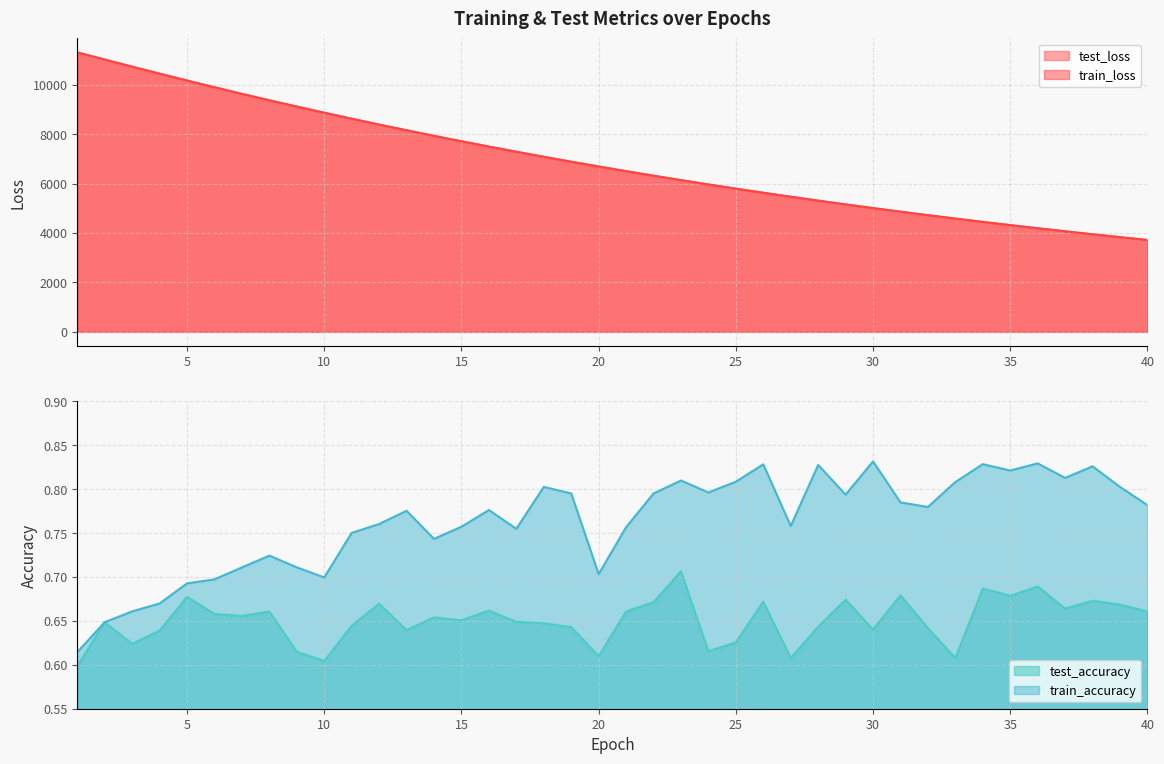

The value of train_accuracy at 1 is 0.6. True or false?

True